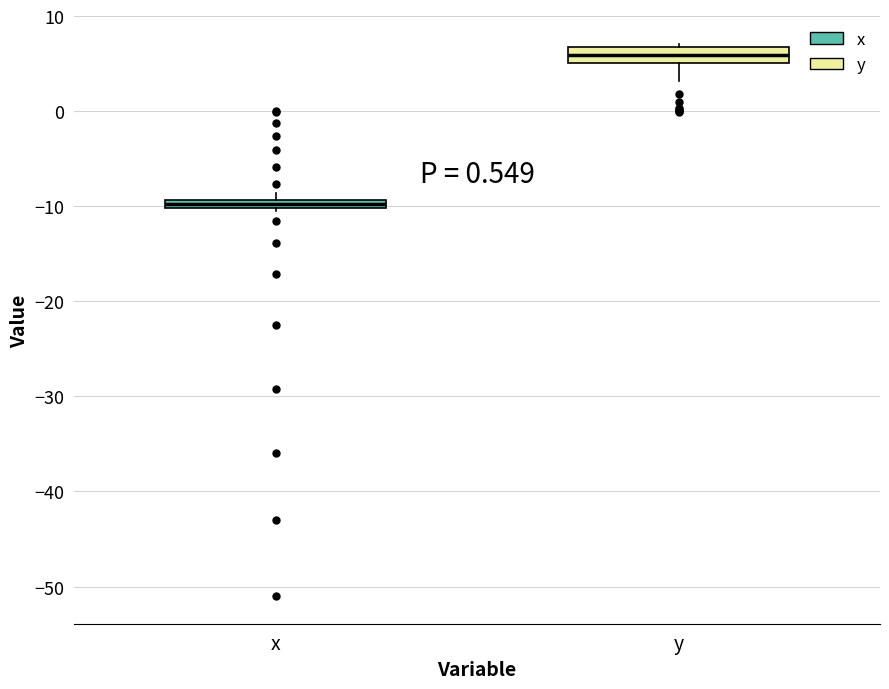

Which box has the lowest median line?

x